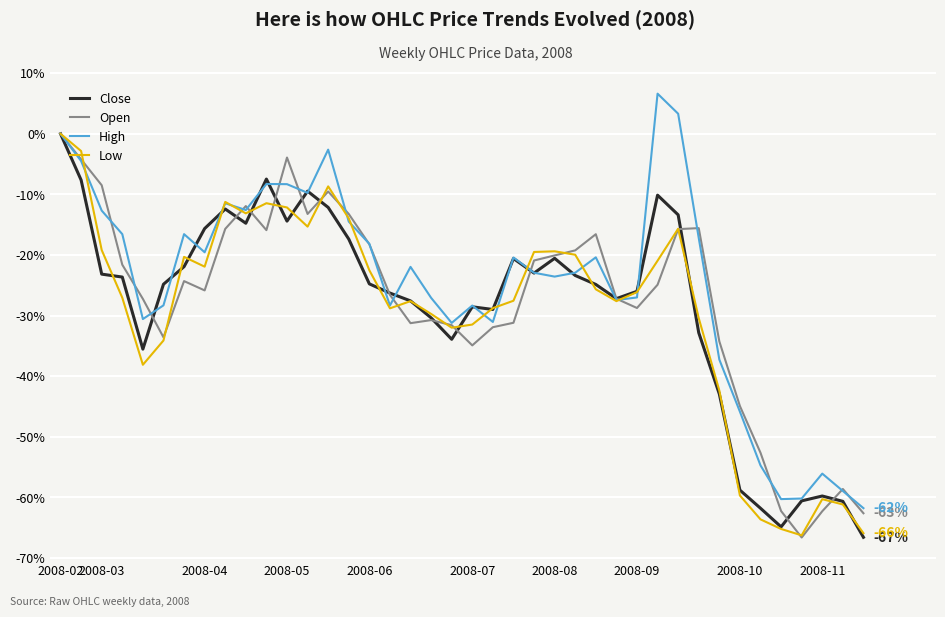

What is the smallest value displayed?

-66.6